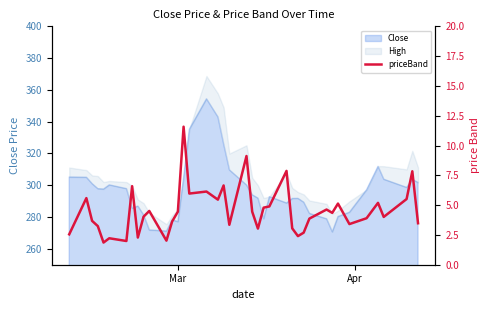

How many lines are shown in the chart?

1